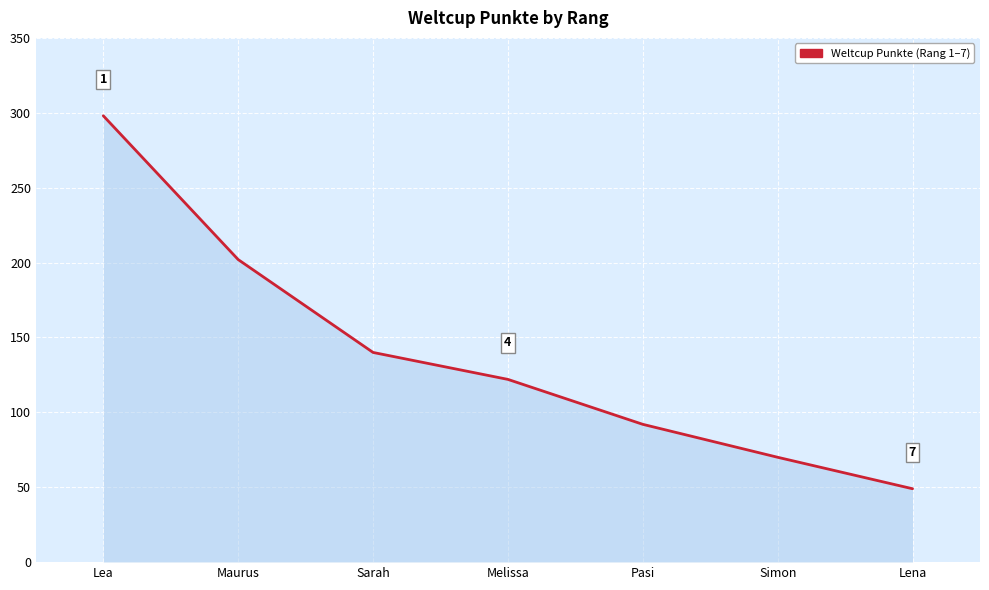

List the labels in order of value, smallest first.

Lena, Simon, Pasi, Melissa, Sarah, Maurus, Lea